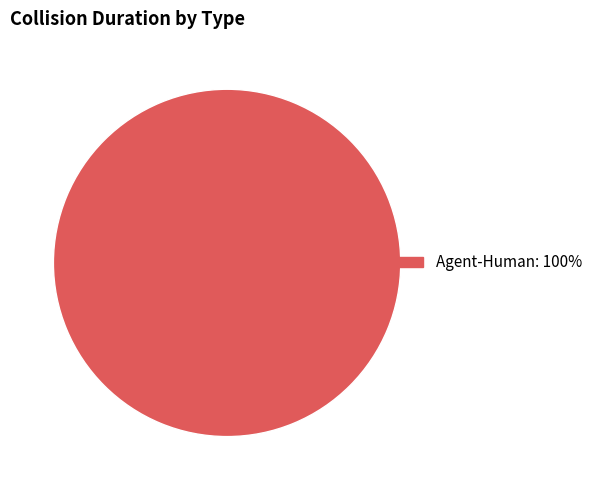

Count the number of slices in the pie.

1